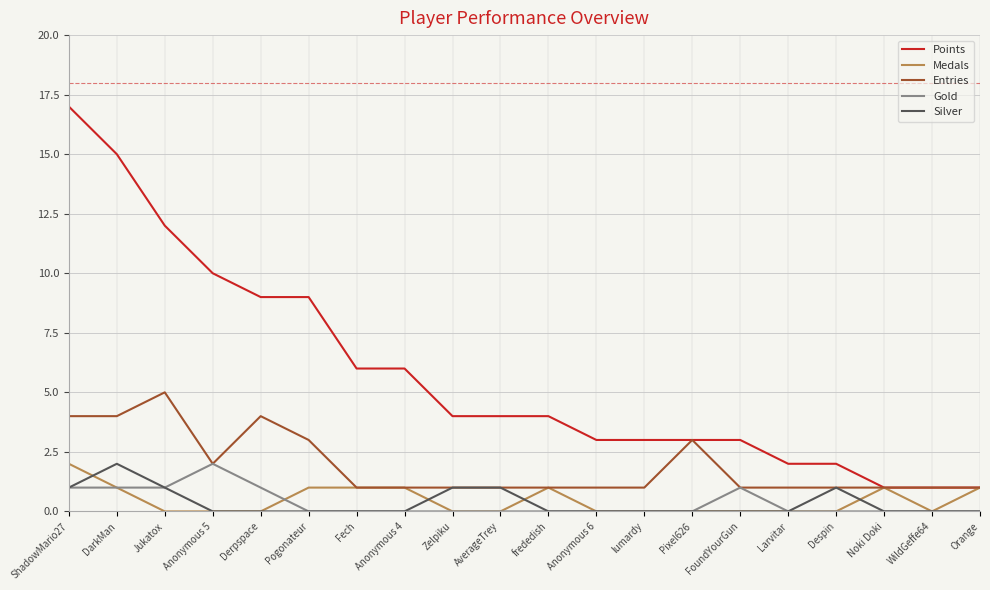

Between which two adjacent categories do Medals and Silver first intersect?

ShadowMario27 and DarkMan